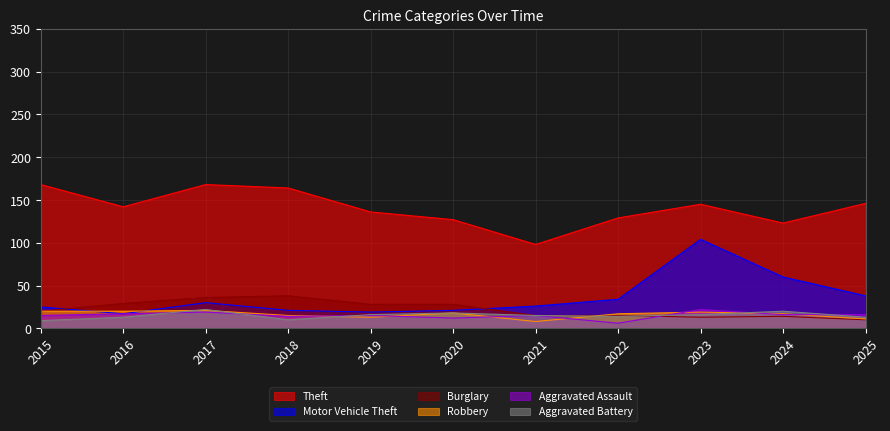

Does the chart display data point markers on the line(s)?

No